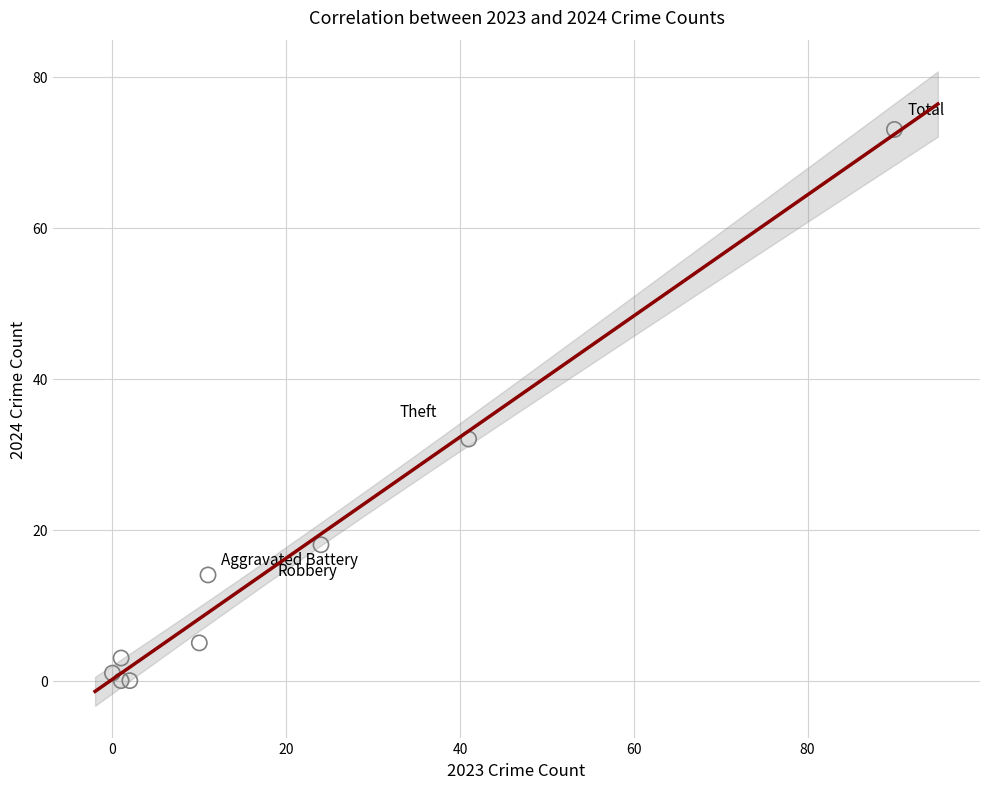

What Y value in the scatter plot is closest to 36?

32